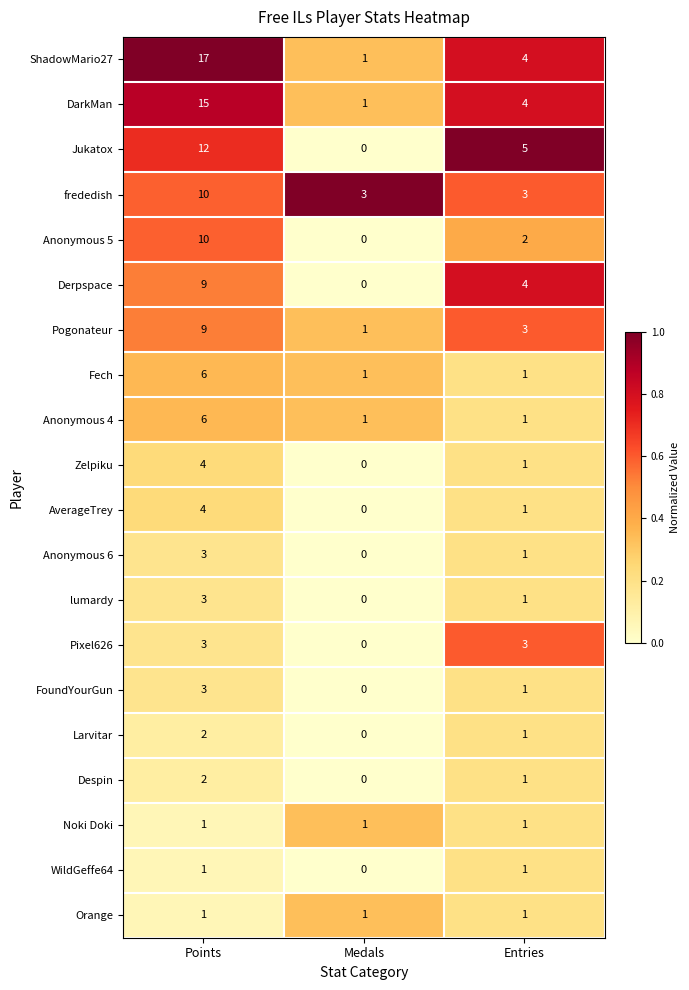

Which series changed the most between Medals and Entries?

Jukatox